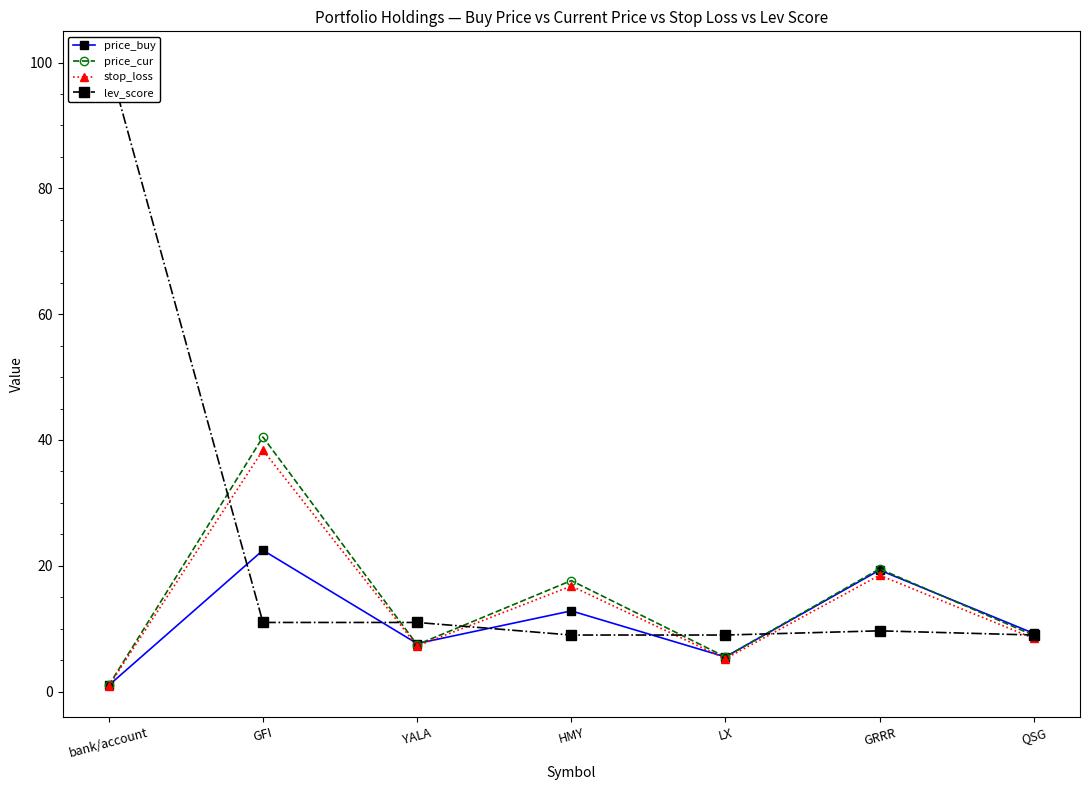

What is the highest value of the price_buy series?

22.5